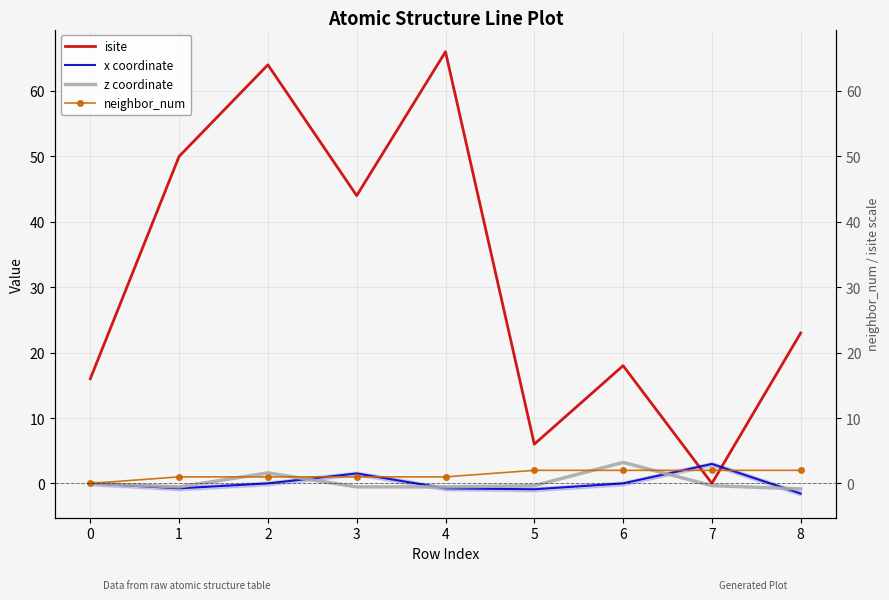

True or false: neighbor_num and isite intersect in this chart.

True